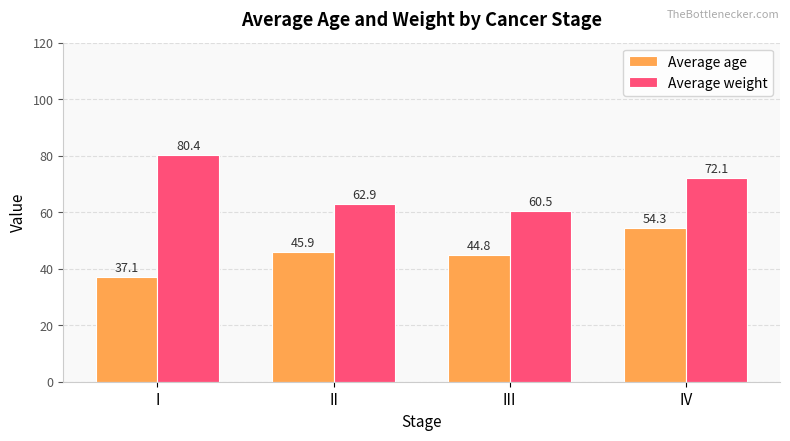

What is the difference between the highest and lowest values at II?

16.9